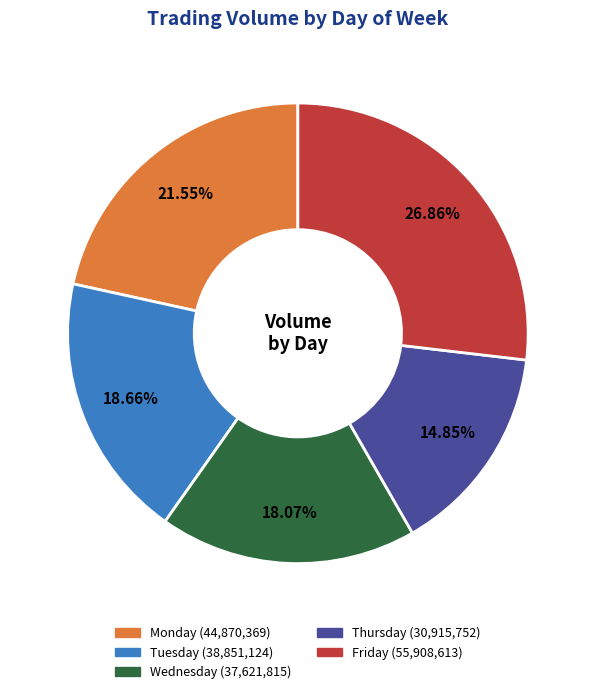

What is the smallest slice in the pie chart?

Thursday